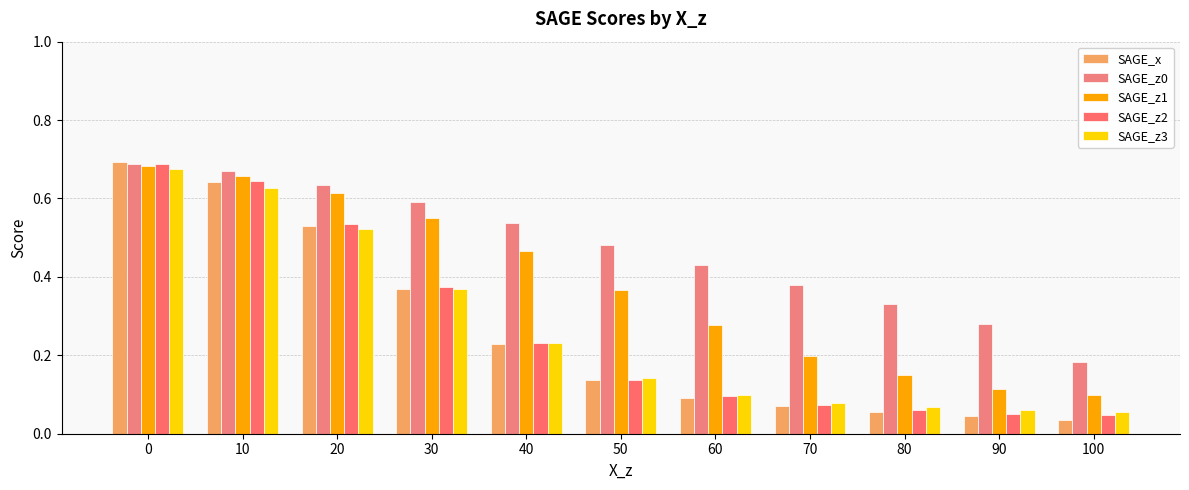

Reading right to left, list all the values displayed in this chart.

SAGE_x: 100=0.0	90=0.0	80=0.1	70=0.1	60=0.1	50=0.1	40=0.2	30=0.4	20=0.5	10=0.6	0=0.7
SAGE_z0: 100=0.2	90=0.3	80=0.3	70=0.4	60=0.4	50=0.5	40=0.5	30=0.6	20=0.6	10=0.7	0=0.7
SAGE_z1: 100=0.1	90=0.1	80=0.1	70=0.2	60=0.3	50=0.4	40=0.5	30=0.6	20=0.6	10=0.7	0=0.7
SAGE_z2: 100=0.0	90=0.1	80=0.1	70=0.1	60=0.1	50=0.1	40=0.2	30=0.4	20=0.5	10=0.6	0=0.7
SAGE_z3: 100=0.1	90=0.1	80=0.1	70=0.1	60=0.1	50=0.1	40=0.2	30=0.4	20=0.5	10=0.6	0=0.7